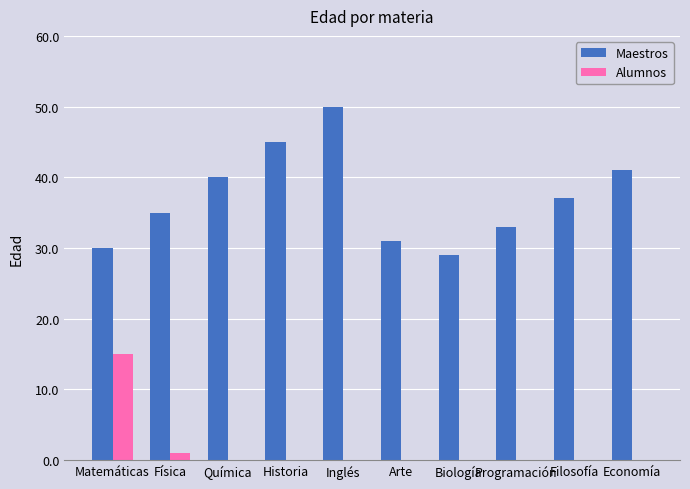

Which series changed the most between Física and Biología?

Maestros